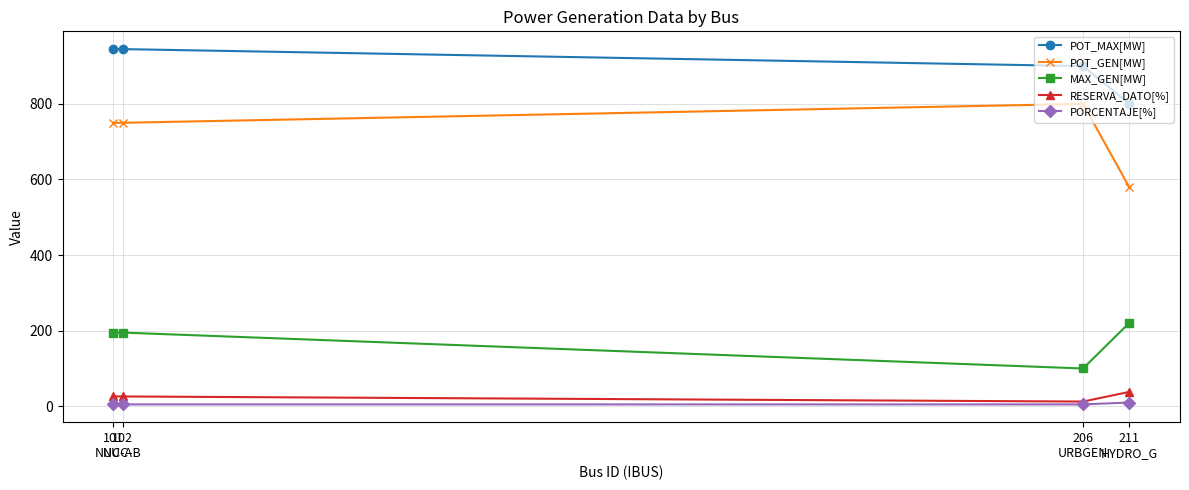

What is the label of the 3rd point from the left?

206
URBGEN